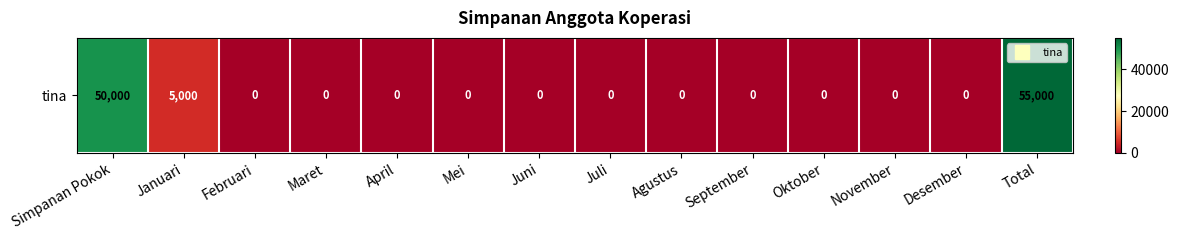

Is it true that the value at Agustus is 0?

True